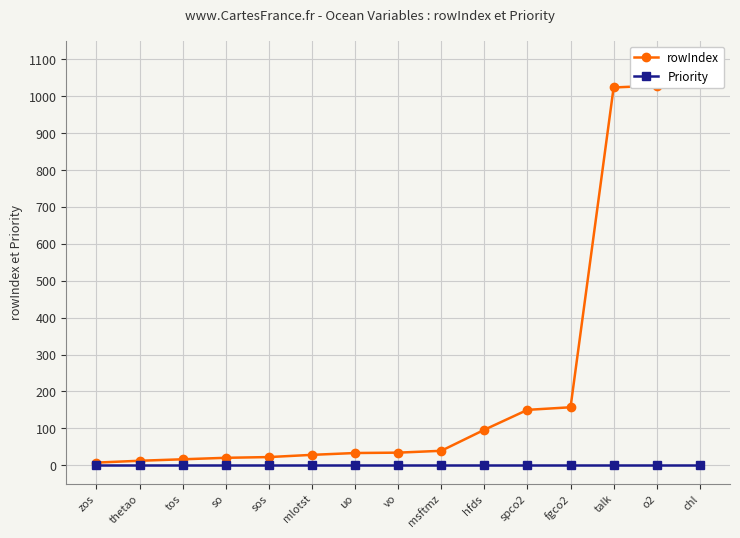

True or false: Priority and rowIndex intersect in this chart.

False